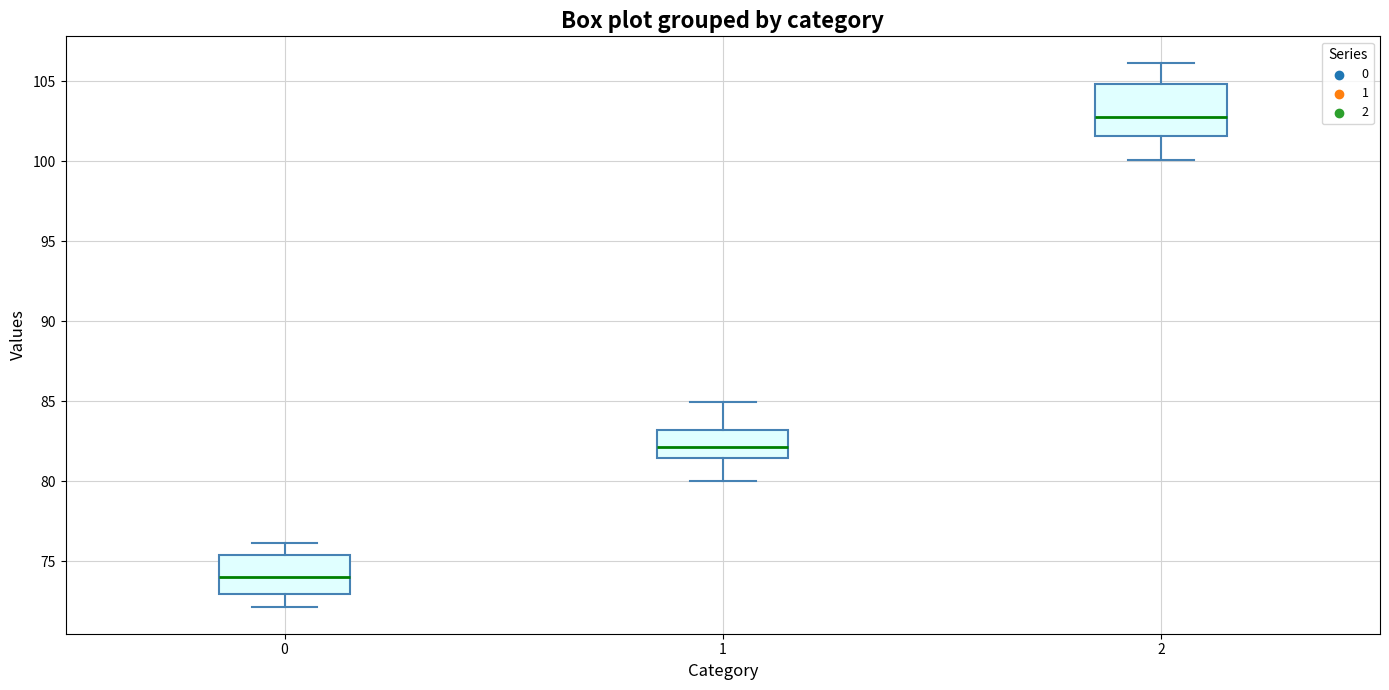

Reading left to right, read every box against the y-axis: the position of its median line, the range the box covers, and the ends of its whiskers. The values are not printed on the chart, so give them approximately, as read against the axis.

0: median 74.0, box 73.0 to 75.5, whiskers 72.0 to 76.0
1: median 82.0, box 81.5 to 83.0, whiskers 80.0 to 85.0
2: median 102.5, box 101.5 to 105.0, whiskers 100.0 to 106.0